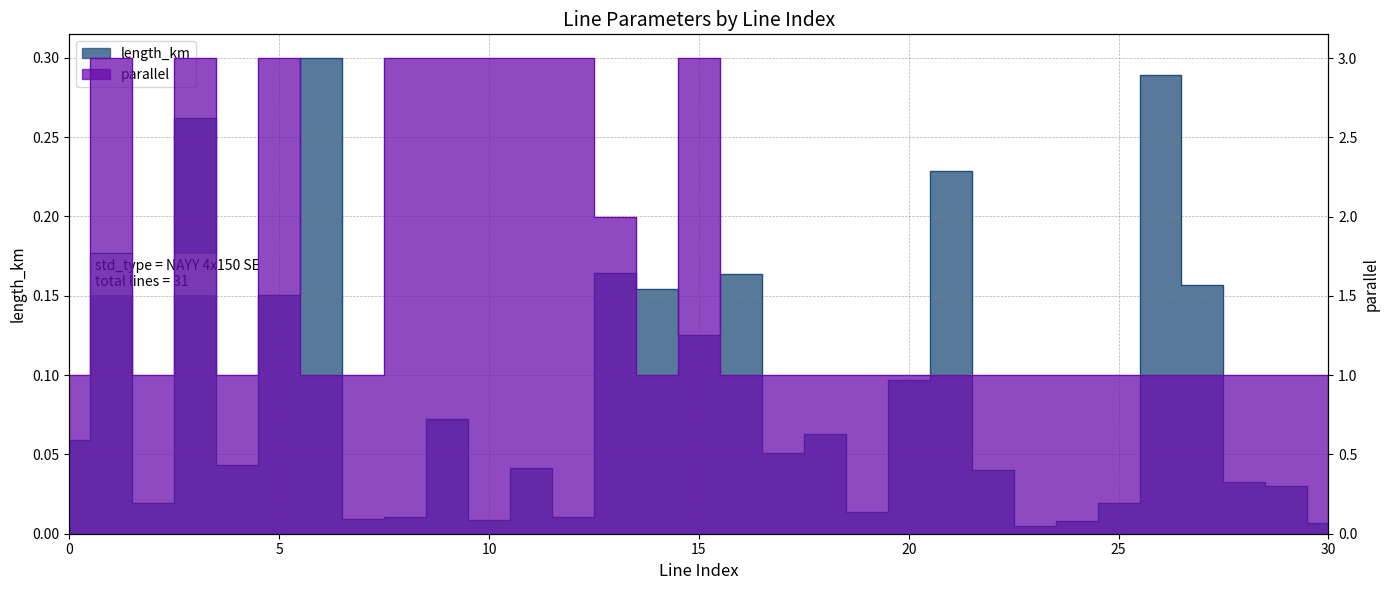

In length_km, how many points are lower than both neighbors (excluding endpoints)?

9